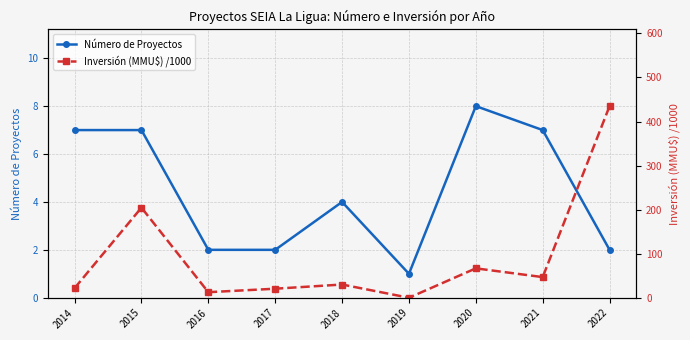

Which series ends up on top after the final intersection of Inversión (MMU$) /1000 and Número de Proyectos?

Inversión (MMU$) /1000